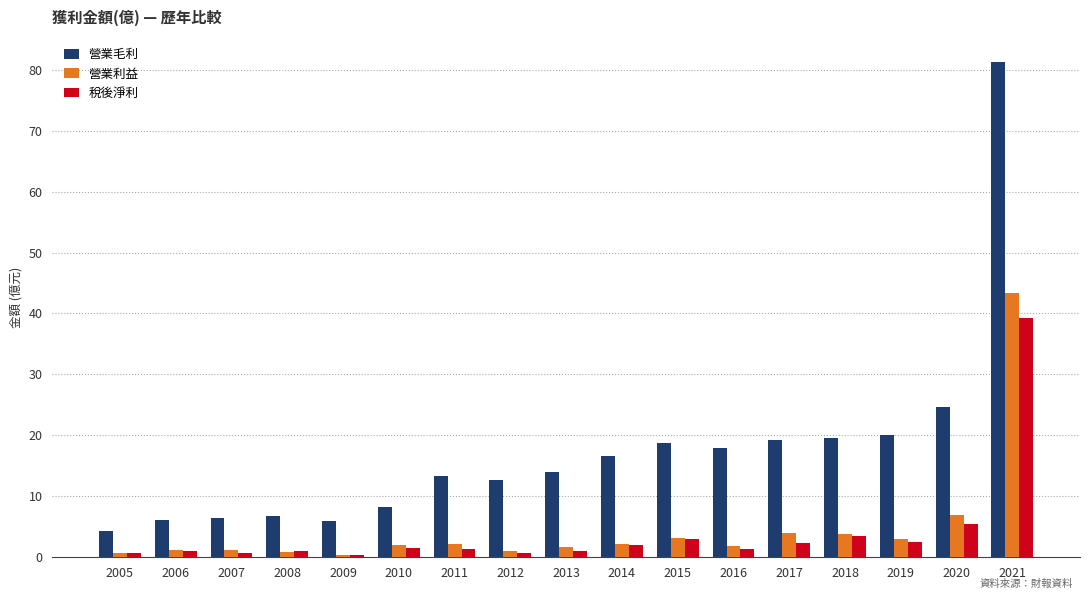

At which label is 營業利益 closest to 21?

2020